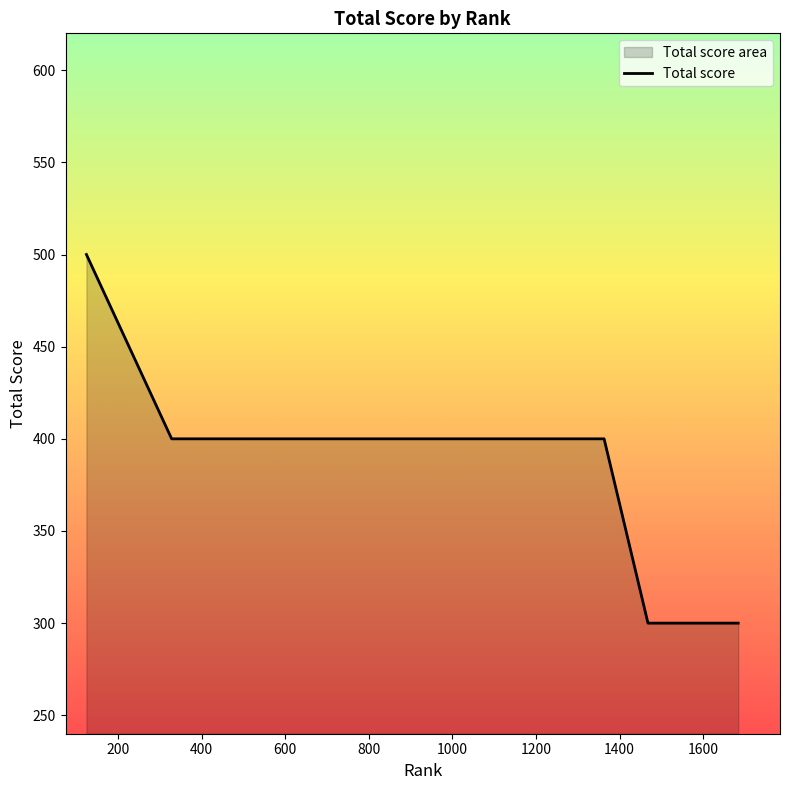

Is it true that the value at 1278 is 210?

False